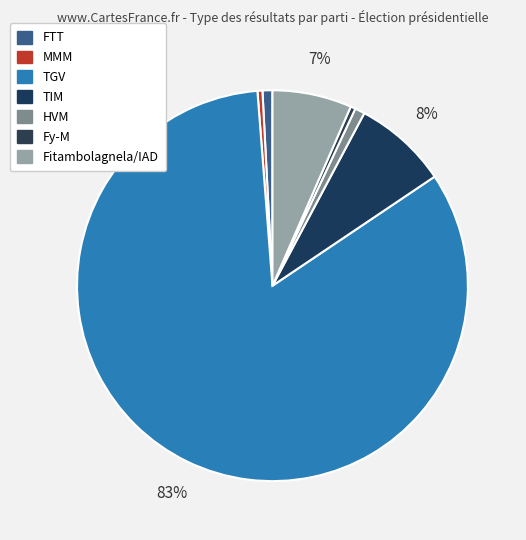

Count the number of slices in the pie.

7